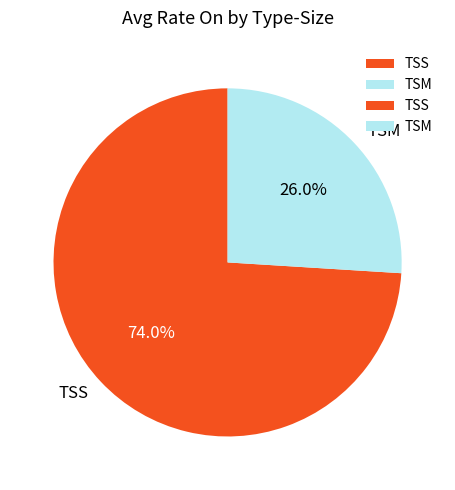

What percentage is NOT represented by TSM?

74.0%